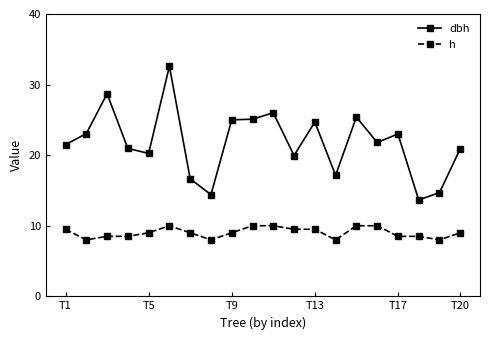

Which series has the largest range (max minus min)?

dbh